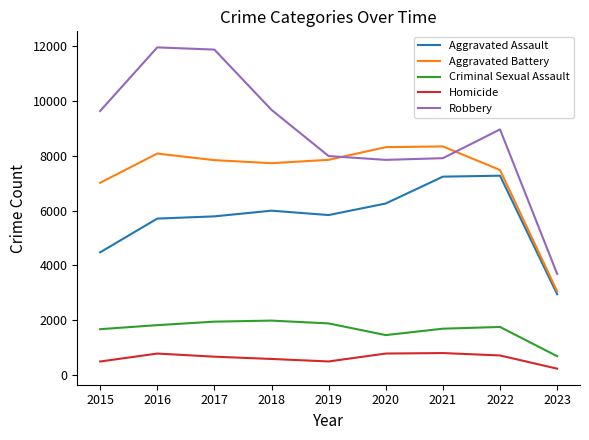

At which label is Criminal Sexual Assault closest to 1339?

2020